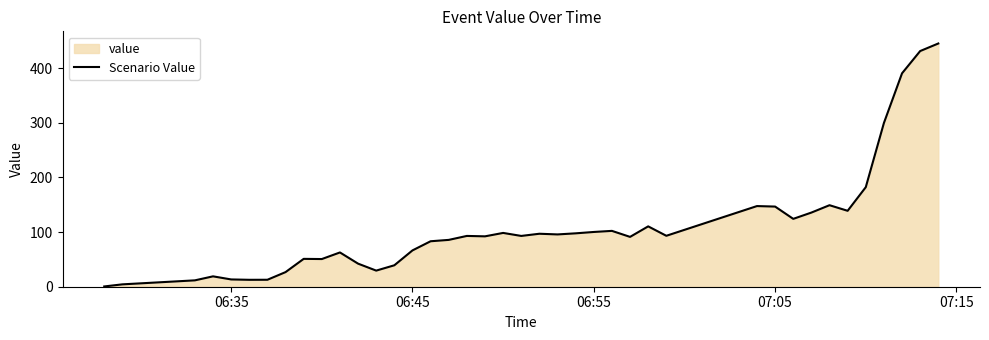

What is the difference between the maximum and minimum values?

444.8